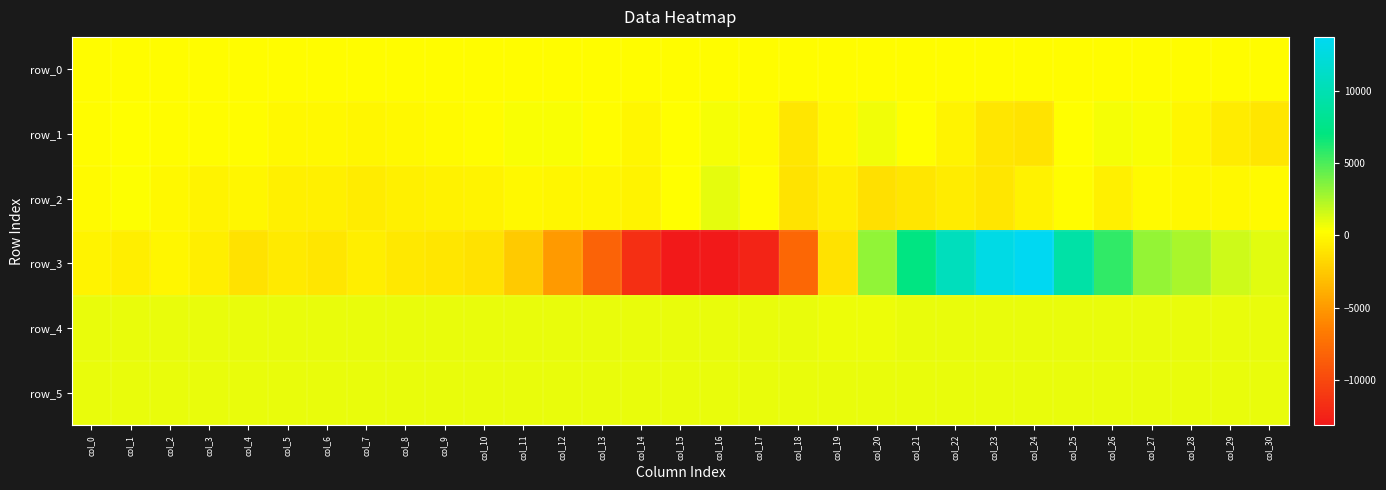

The row_2 series shows -27.6 at col_12. True or false?

False